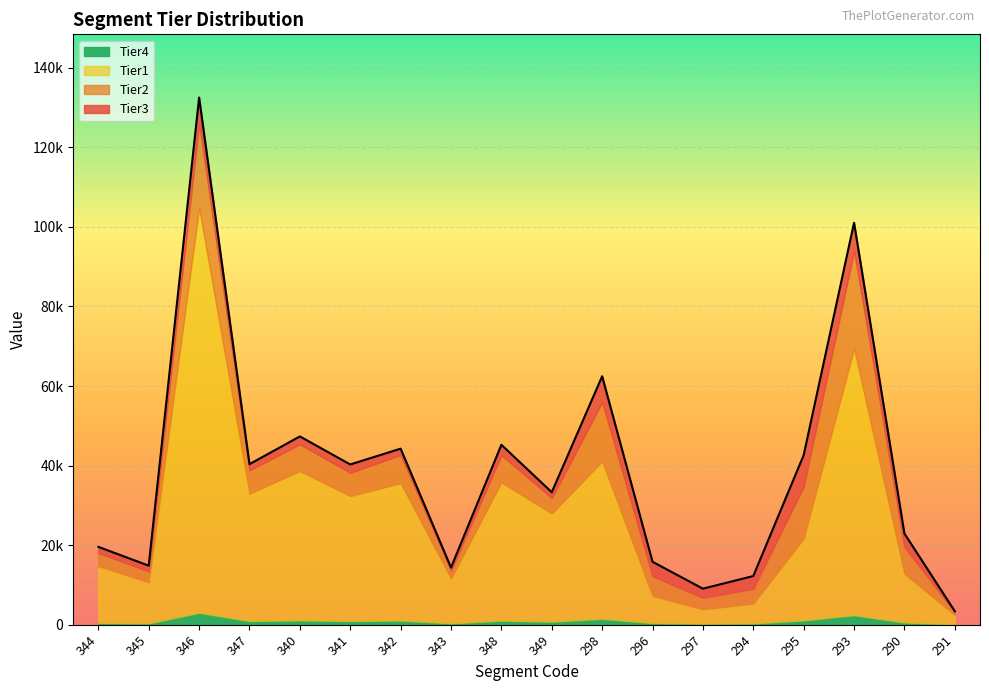

At which category does Tier3 reach its first local peak?

346